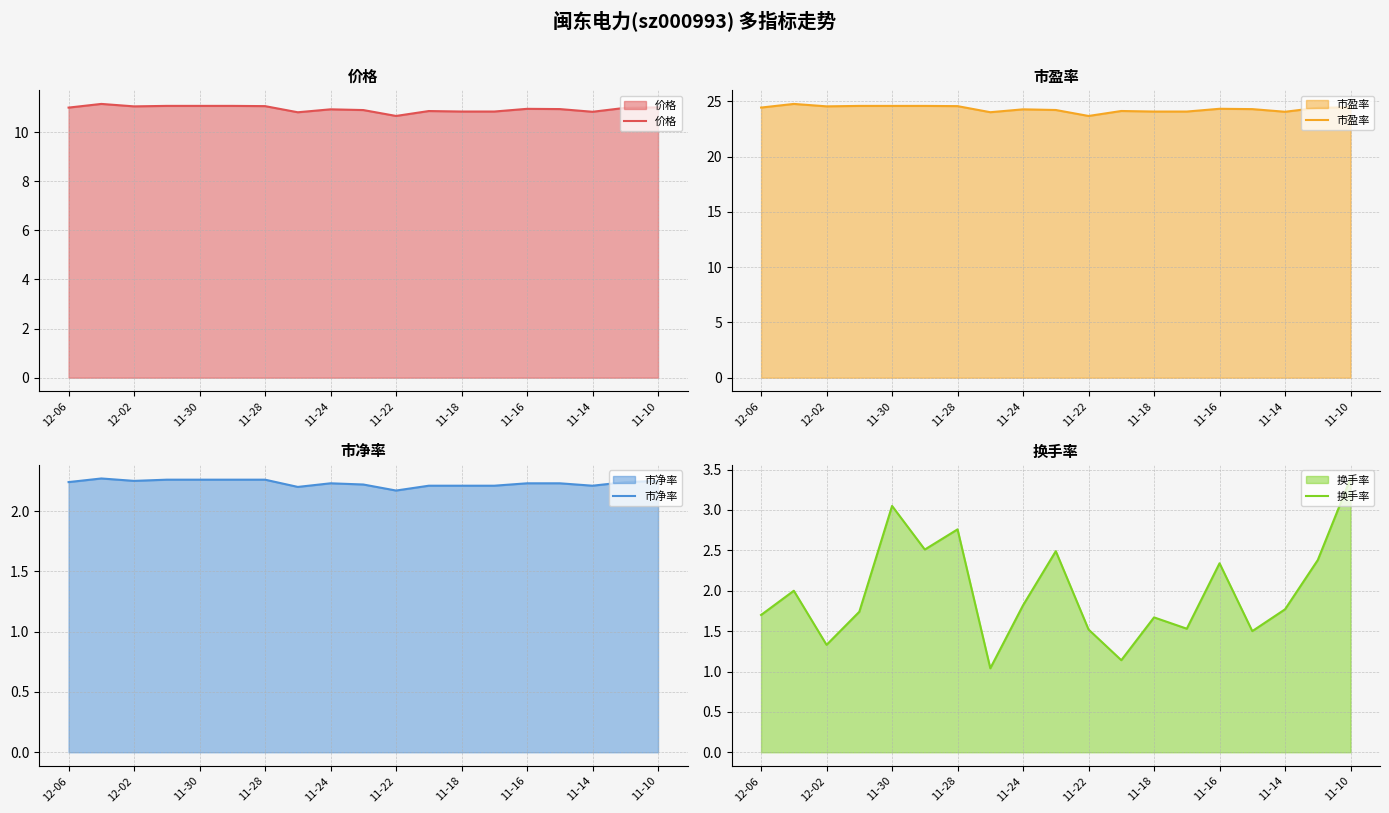

Which category has the lowest value in the 市盈率 series?

11-22